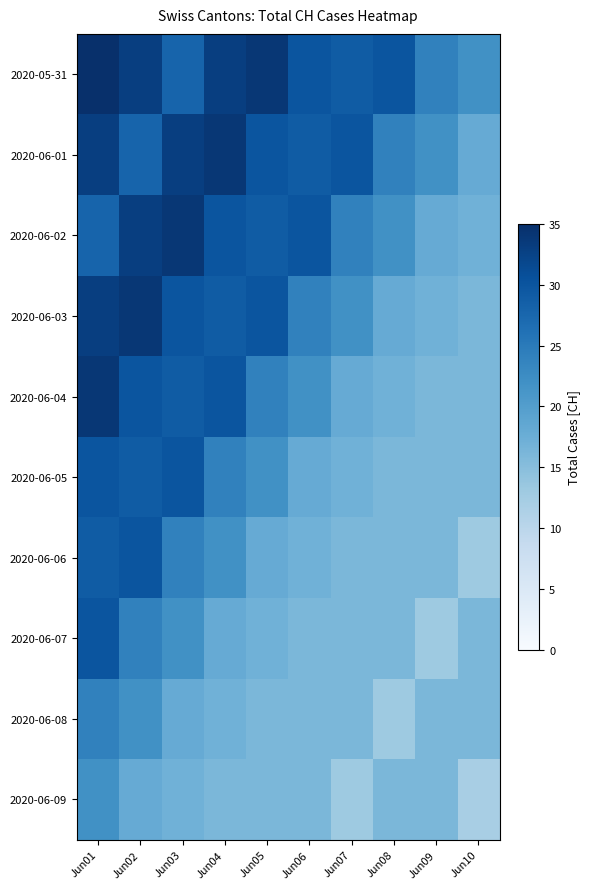

Rank the series by their maximum value, from highest to lowest.

2020-05-31, 2020-06-01, 2020-06-02, 2020-06-03, 2020-06-04, 2020-06-05, 2020-06-06, 2020-06-07, 2020-06-08, 2020-06-09